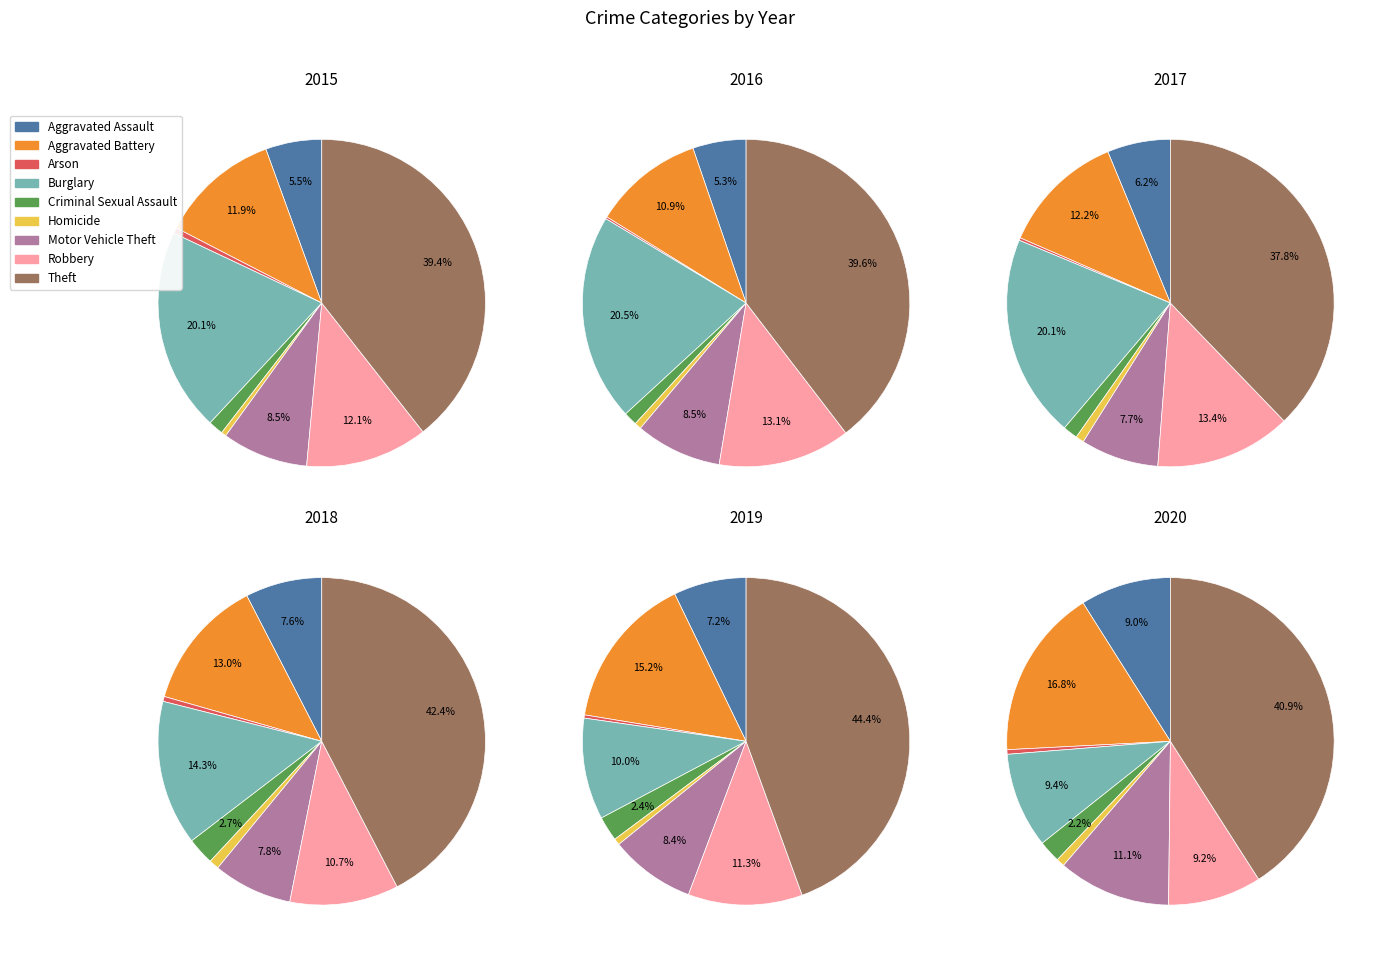

What portion of the pie excludes Criminal Sexual Assault?

98.5%